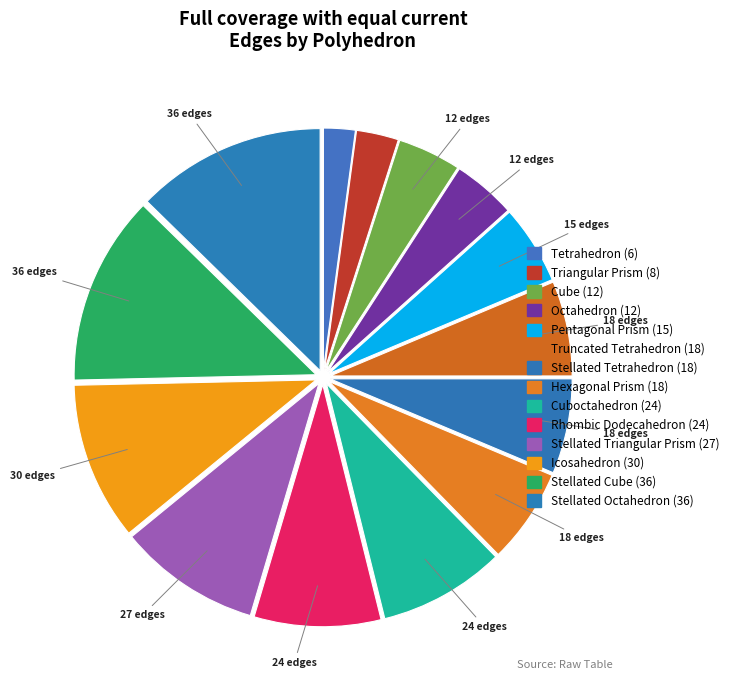

Does Stellated Octahedron account for over 50% of the chart?

No